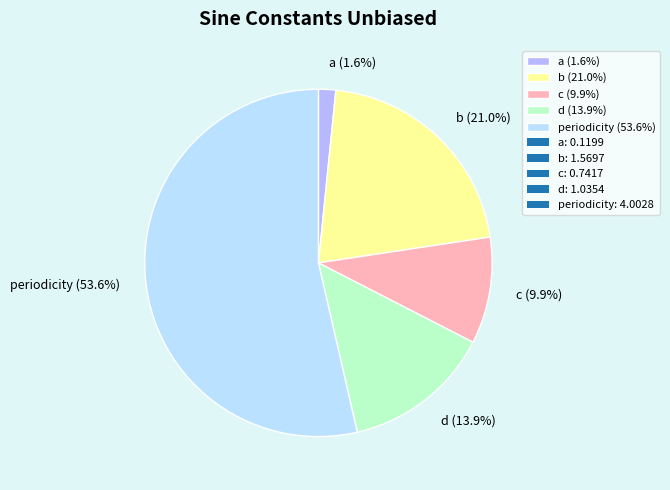

Rank the categories by value from highest to lowest.

periodicity, b, d, c, a